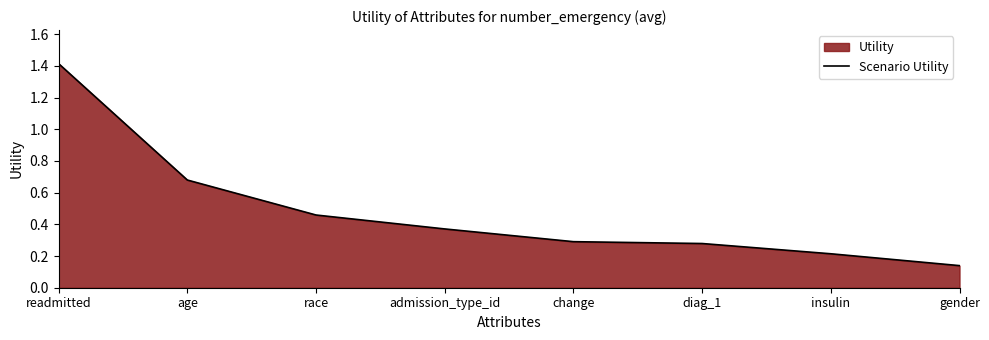

Between gender and race, which is larger?

race